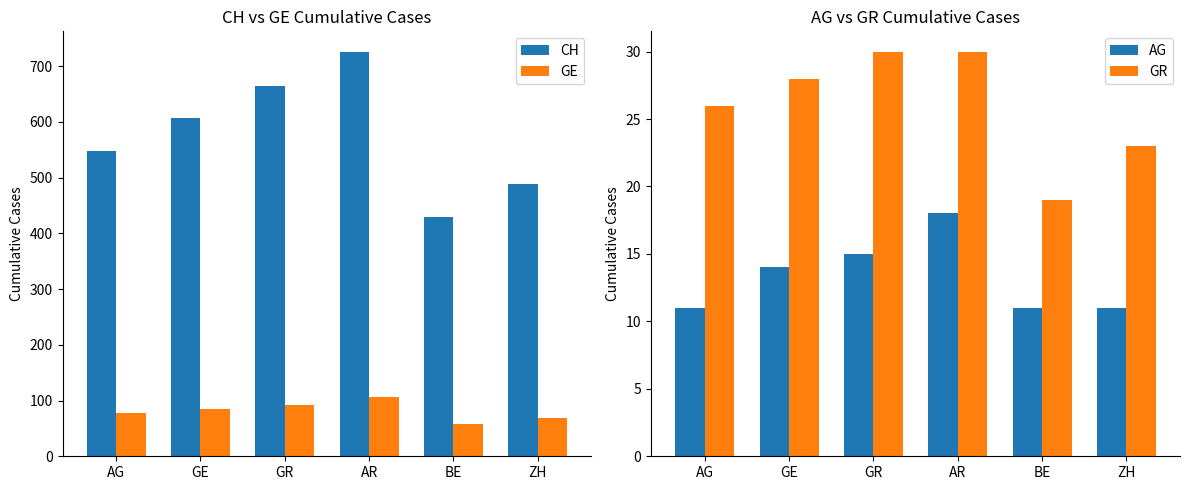

Reading left to right, what are all the values shown in this chart?

CH: 547	607	664	726	430	488
GE: 77	85	92	106	58	68
AG: 11	14	15	18	11	11
GR: 26	28	30	30	19	23